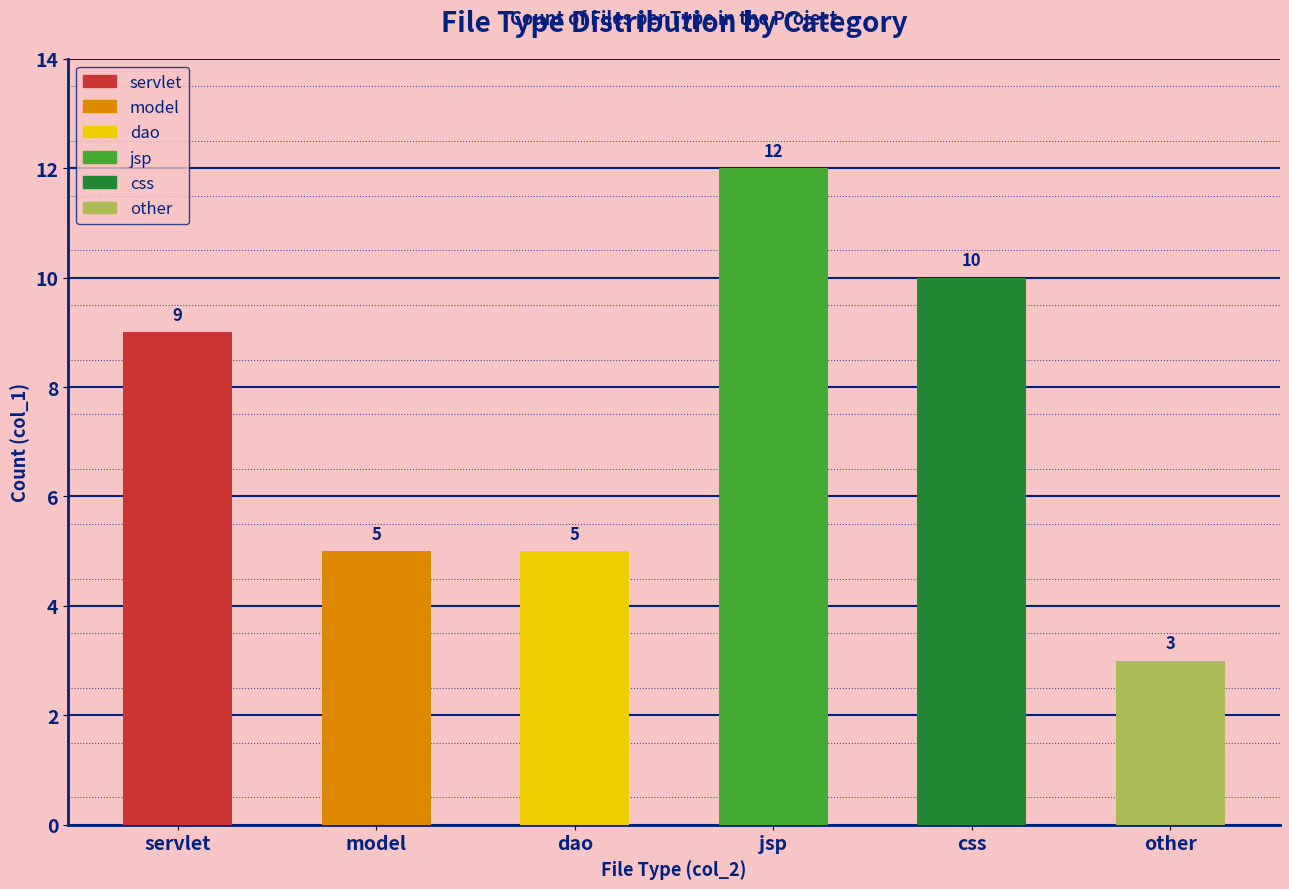

How many bars are there in total?

6